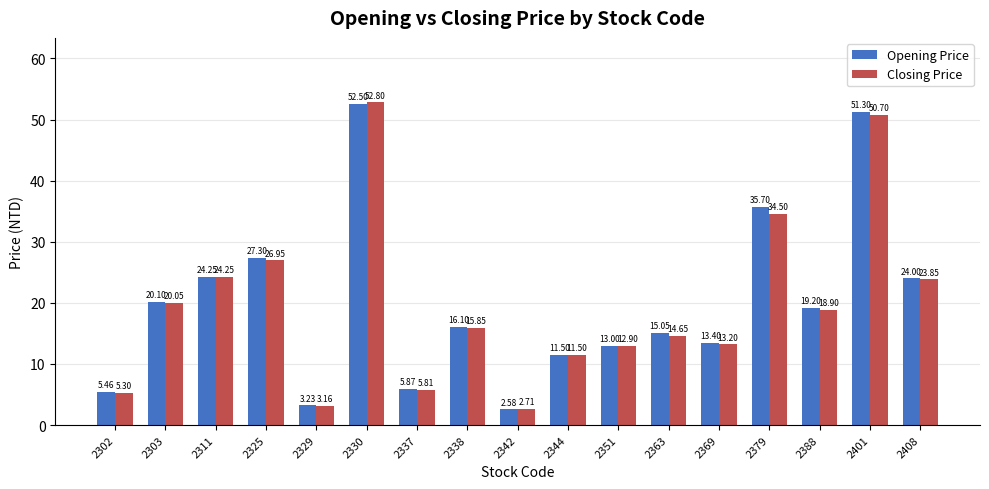

What is the total value across all series at 2369?

26.6